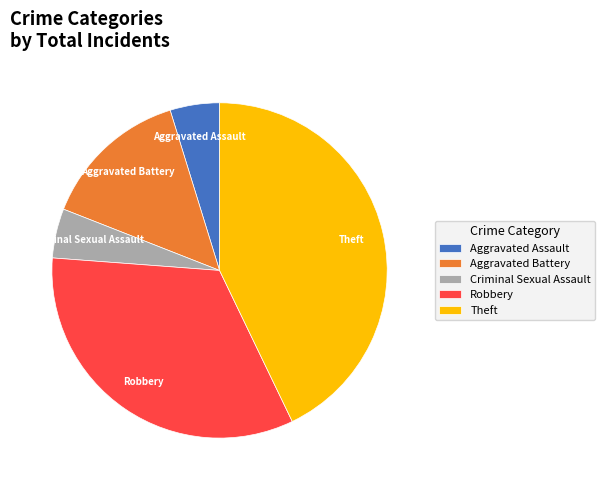

Combined, do Theft and Aggravated Assault account for over 50%?

No